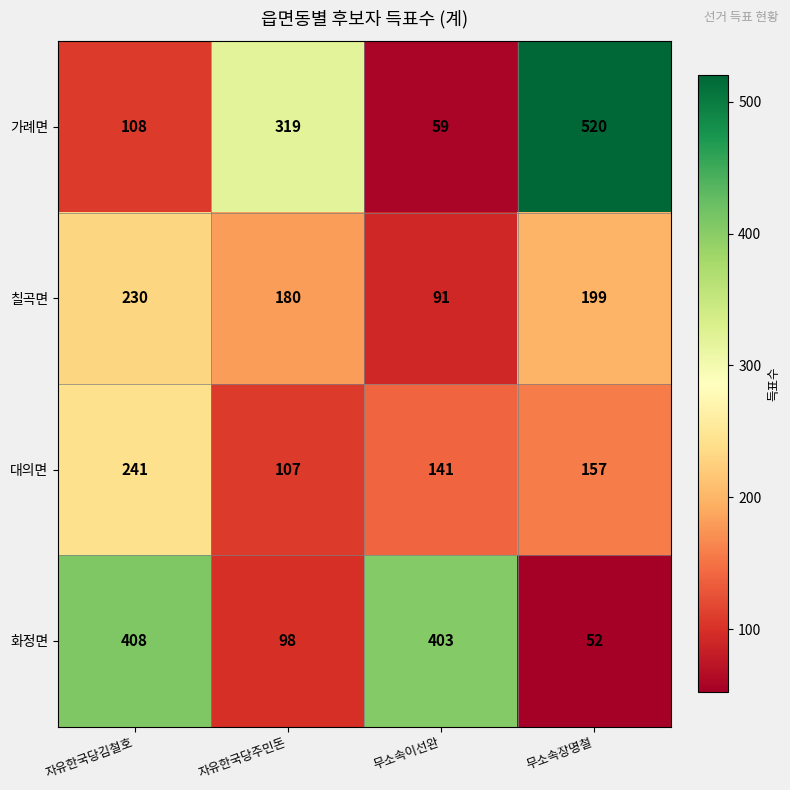

Count the number of data series in this chart.

4